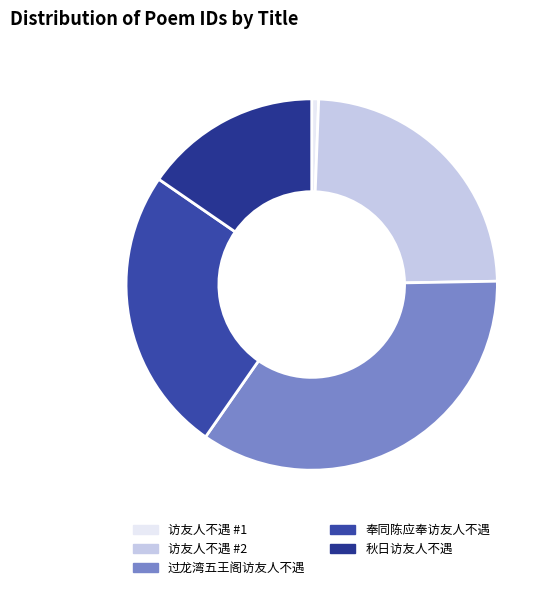

To the nearest percent, what percentage of the pie is 秋日访友人不遇?

15%